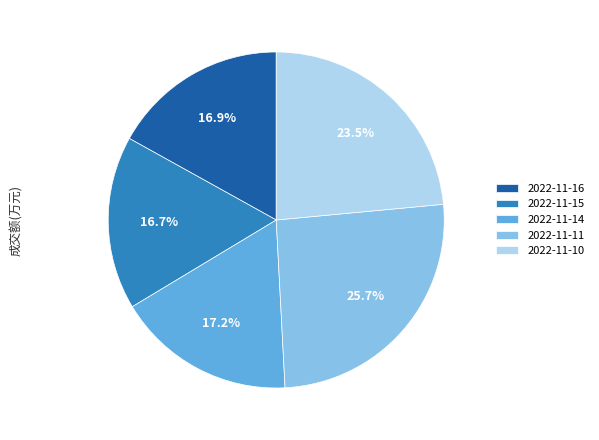

How many slices are in this pie chart?

5